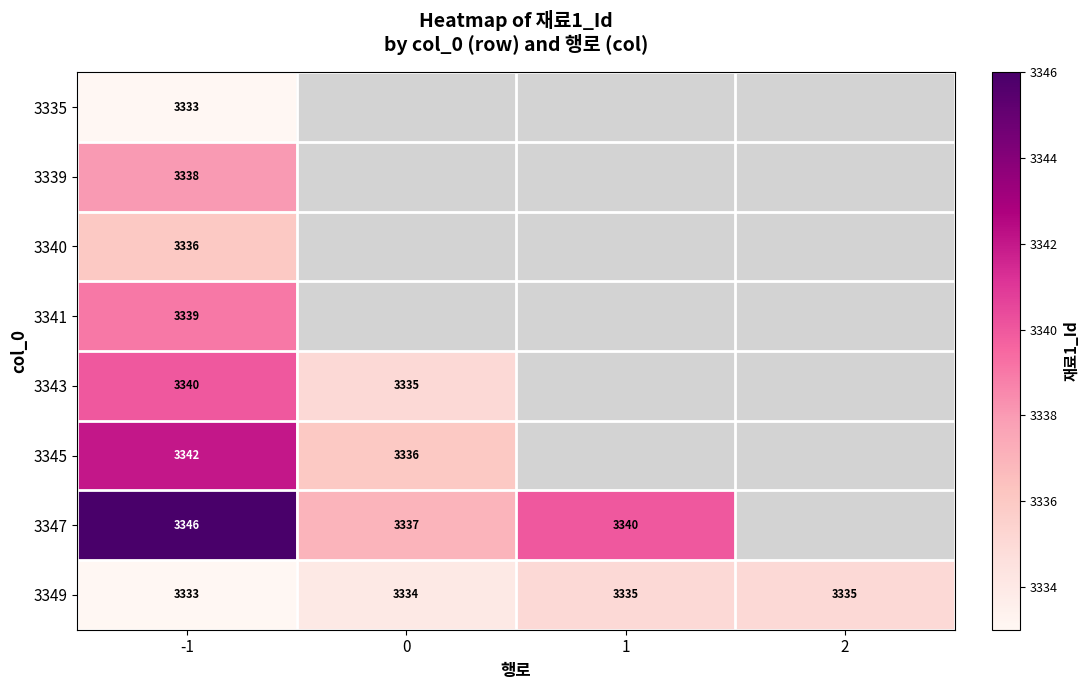

What is the difference between the highest and lowest values at -1?

13